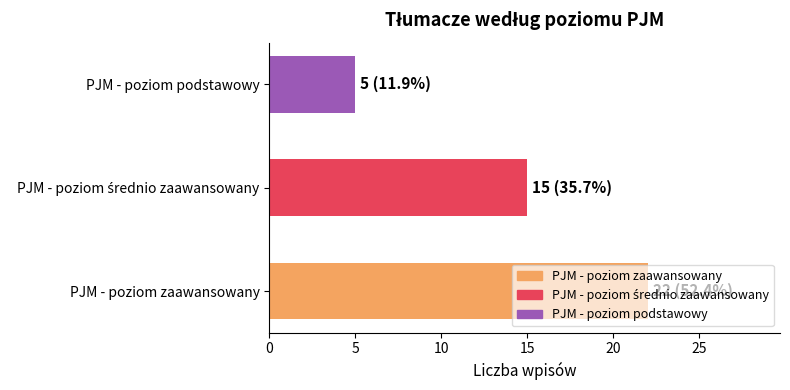

What is the minimum value shown in the chart?

5